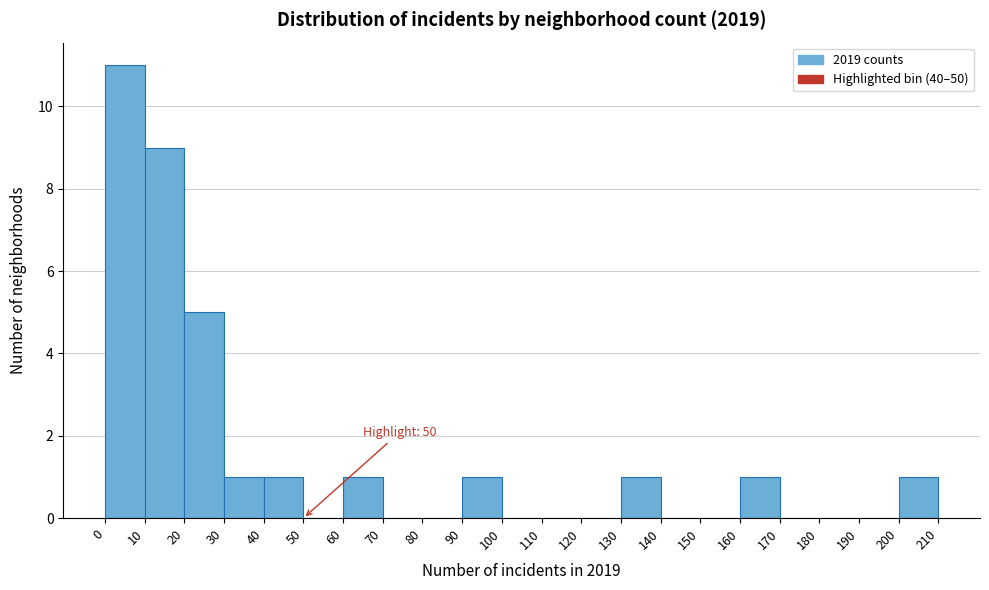

Which range on the x-axis has the tallest bar?

0 to 10